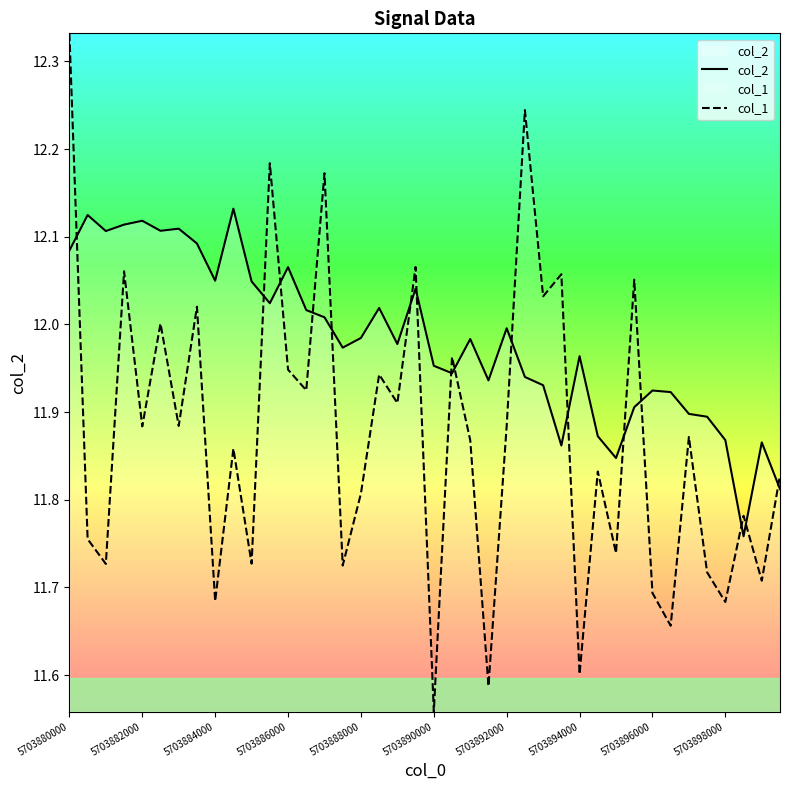

What is the maximum value for col_2?

12.1